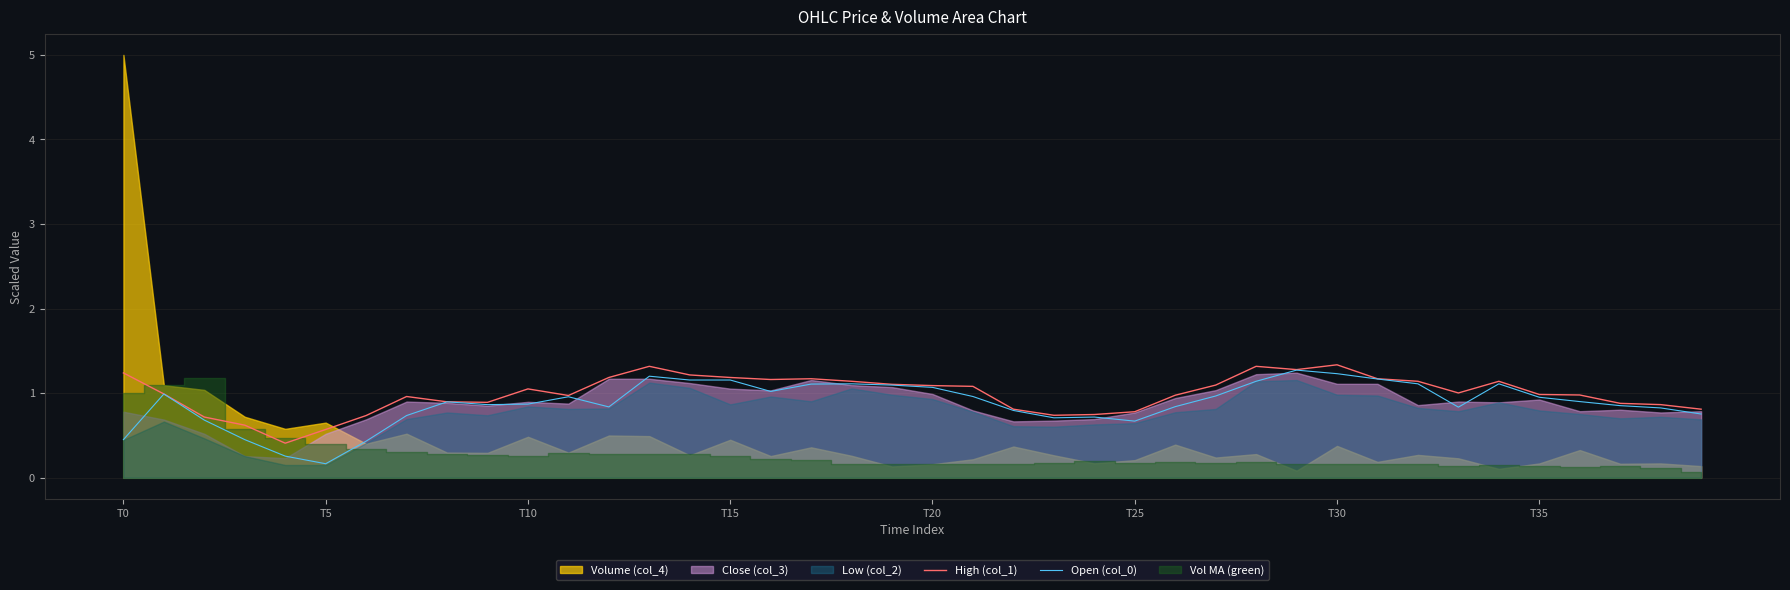

What is the sum of the High (col_1) values at 18 and 21?

2.2